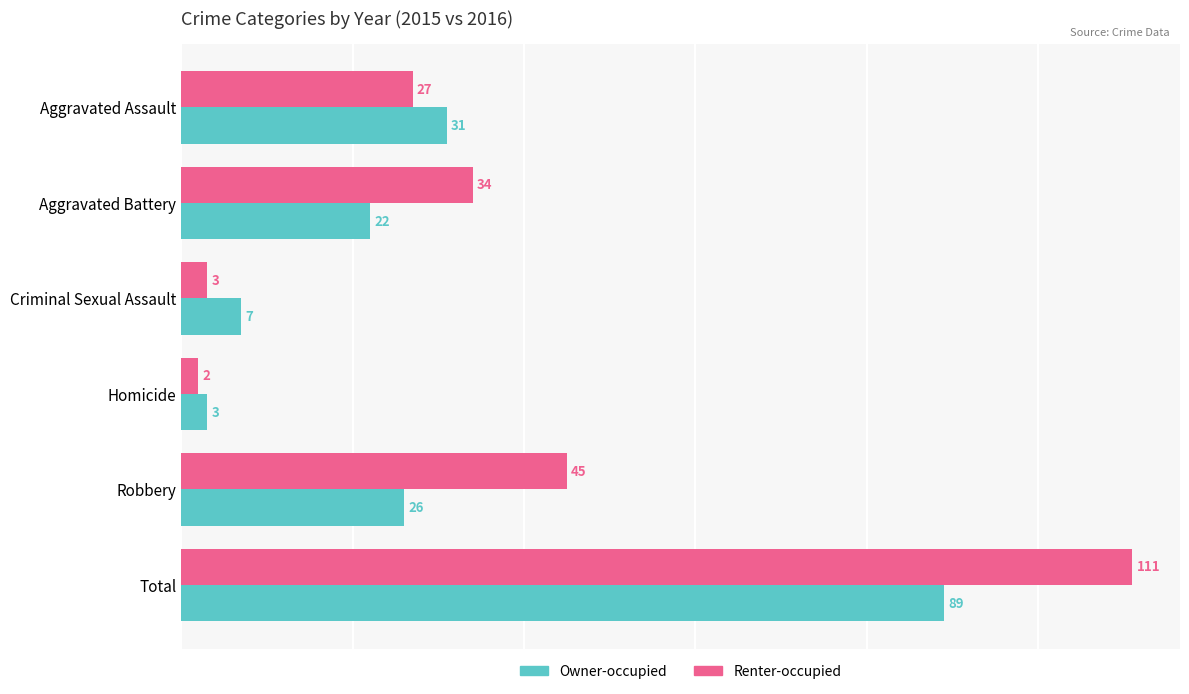

List the series in order of their peak value, lowest first.

Owner-occupied, Renter-occupied